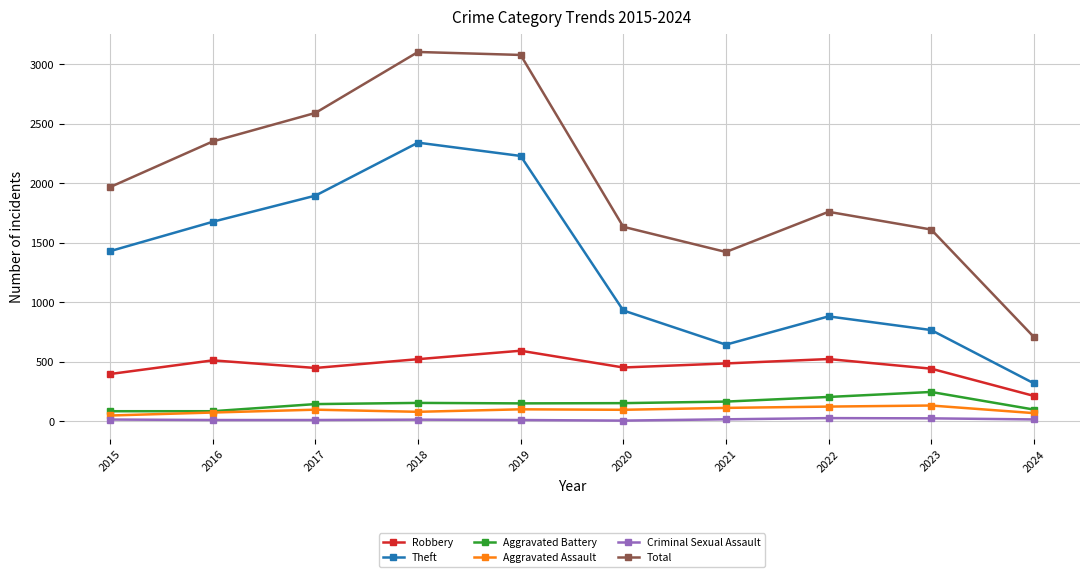

True or false: Robbery and Criminal Sexual Assault cross at least once.

False